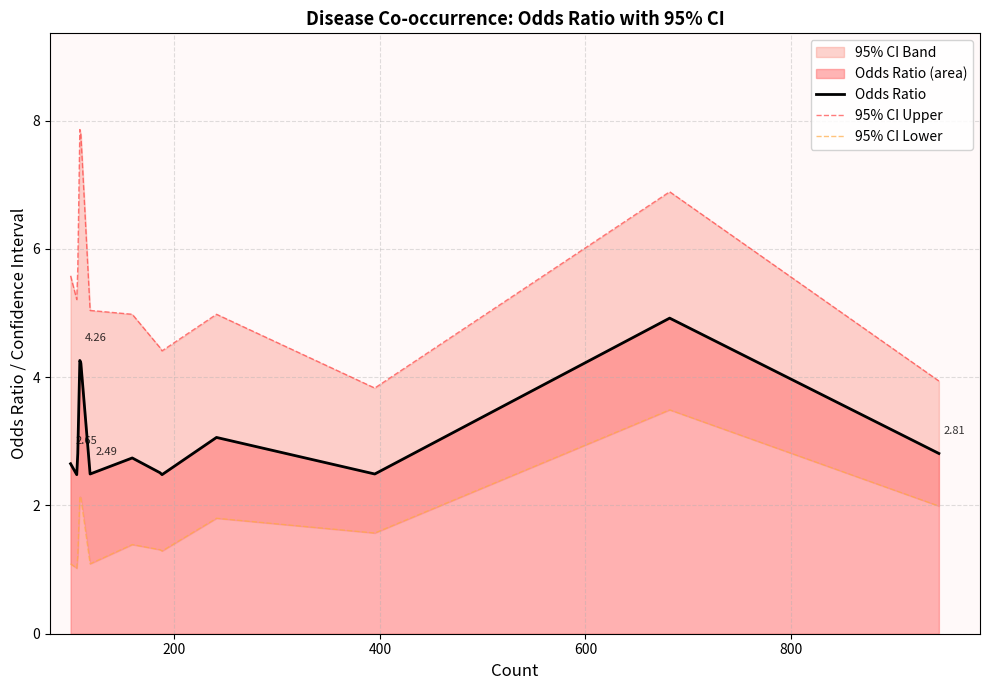

How many lines are shown in the chart?

3